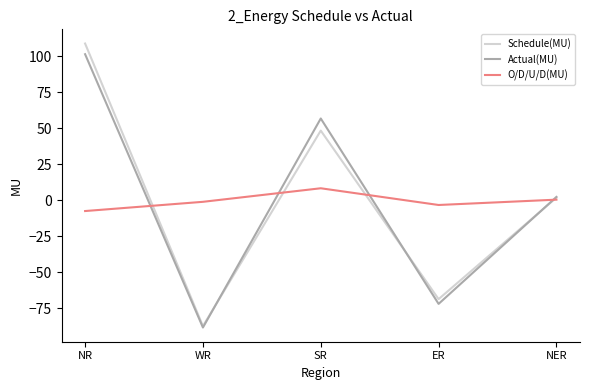

How many negative values does the Actual(MU) series have?

2